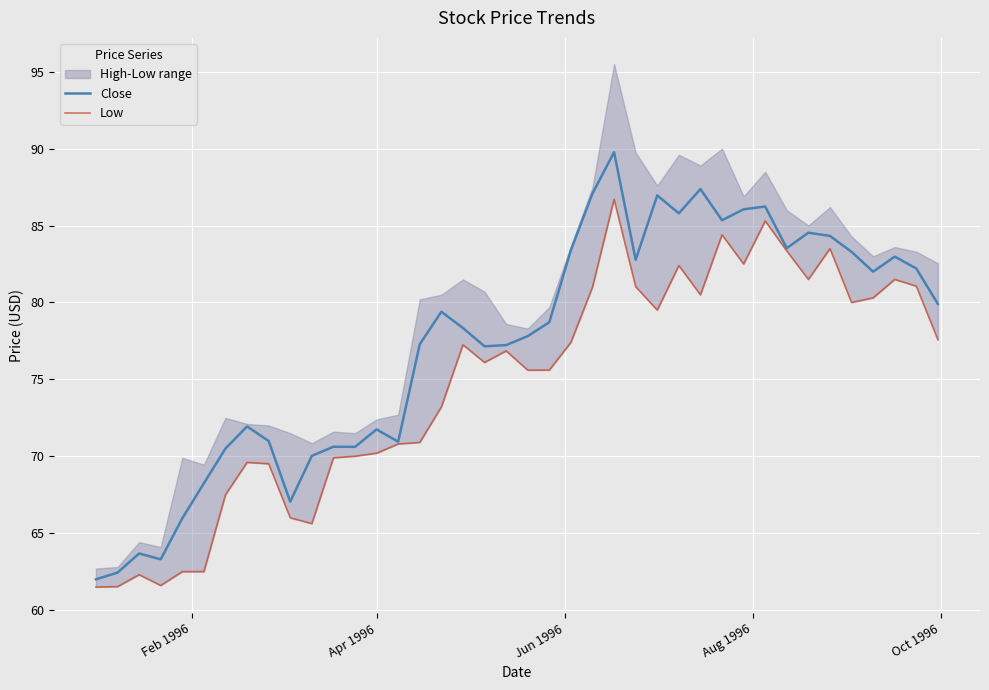

What is the maximum value for Close?

89.8